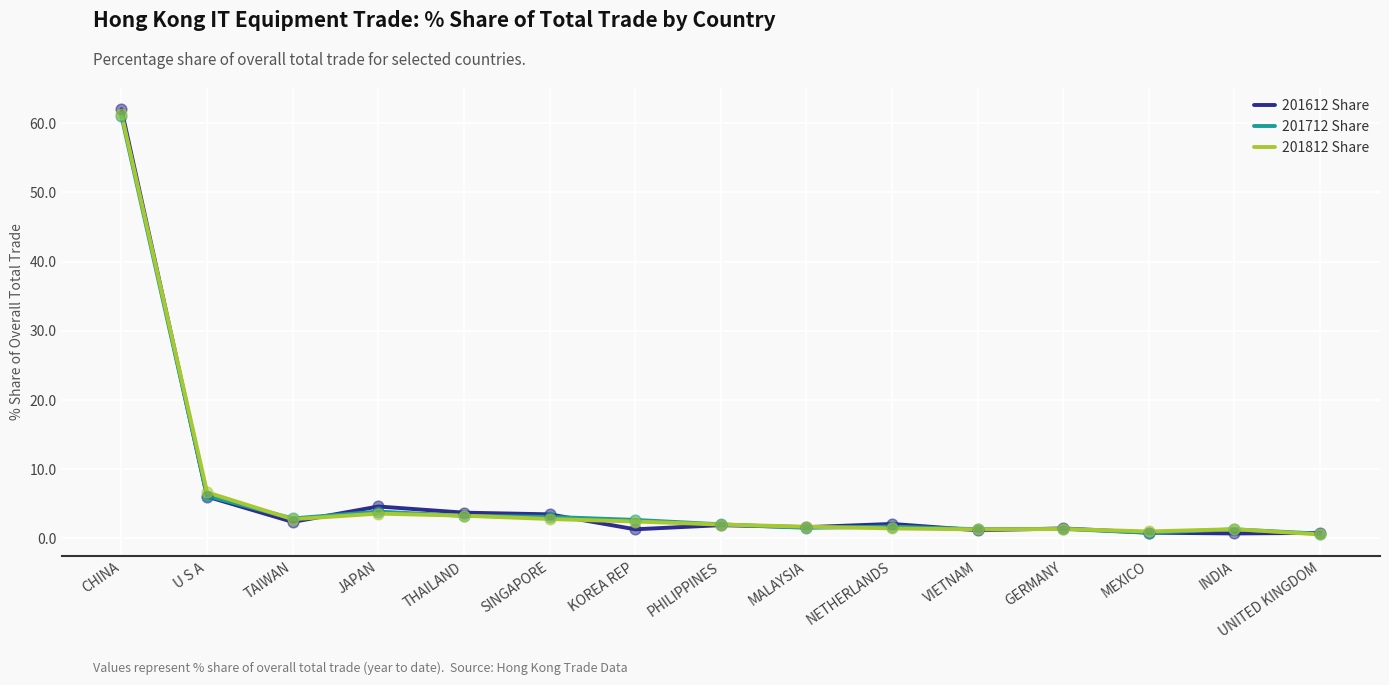

At how many categories does at least one series exceed 26?

1